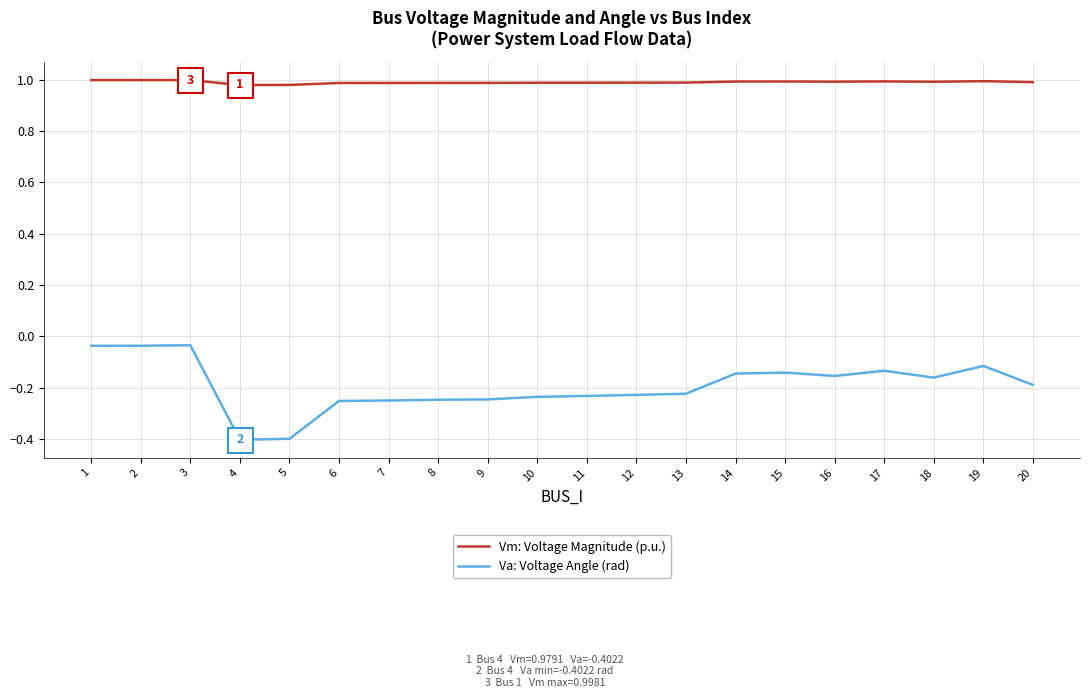

The value of Vm: Voltage Magnitude (p.u.) at 5 is 1.0. True or false?

True